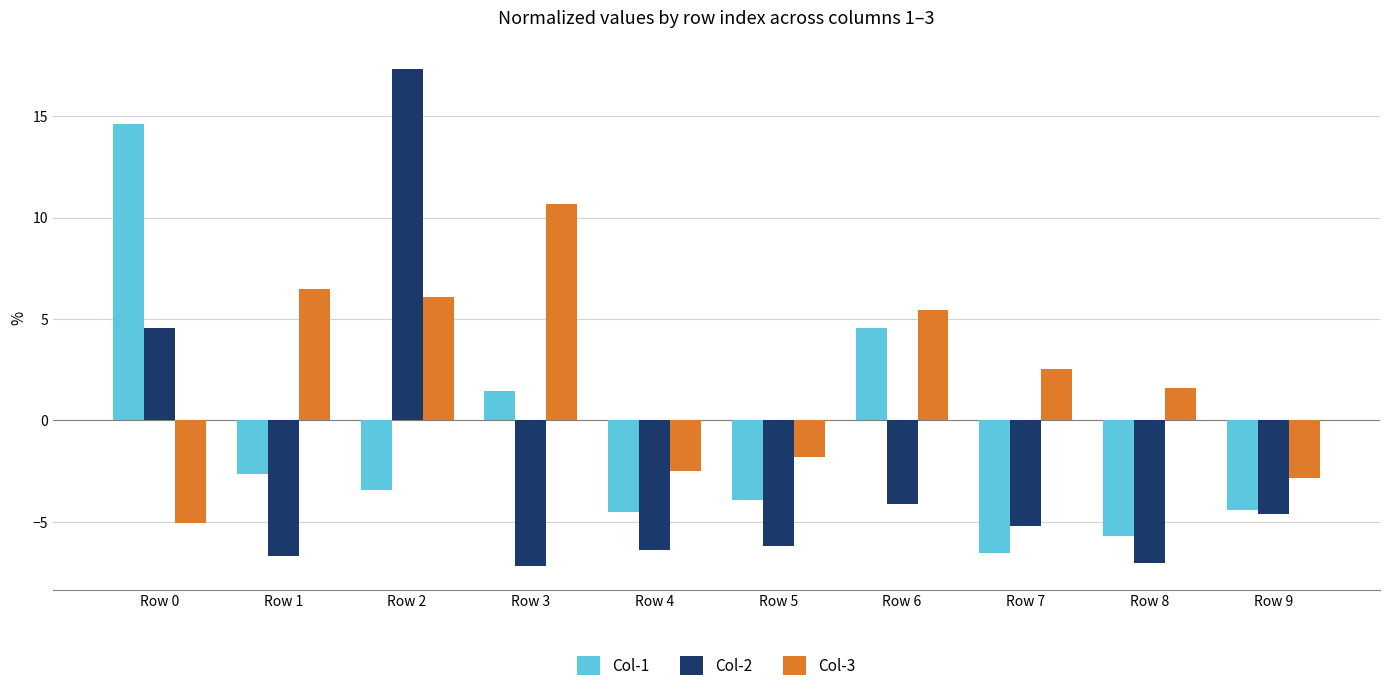

Reading right to left, what are all the values shown in this chart?

Col-1: Row 9=-4.4	Row 8=-5.7	Row 7=-6.5	Row 6=4.6	Row 5=-3.9	Row 4=-4.5	Row 3=1.5	Row 2=-3.4	Row 1=-2.6	Row 0=14.6
Col-2: Row 9=-4.6	Row 8=-7.0	Row 7=-5.2	Row 6=-4.1	Row 5=-6.2	Row 4=-6.4	Row 3=-7.2	Row 2=17.3	Row 1=-6.7	Row 0=4.6
Col-3: Row 9=-2.9	Row 8=1.6	Row 7=2.5	Row 6=5.4	Row 5=-1.8	Row 4=-2.5	Row 3=10.6	Row 2=6.1	Row 1=6.5	Row 0=-5.0